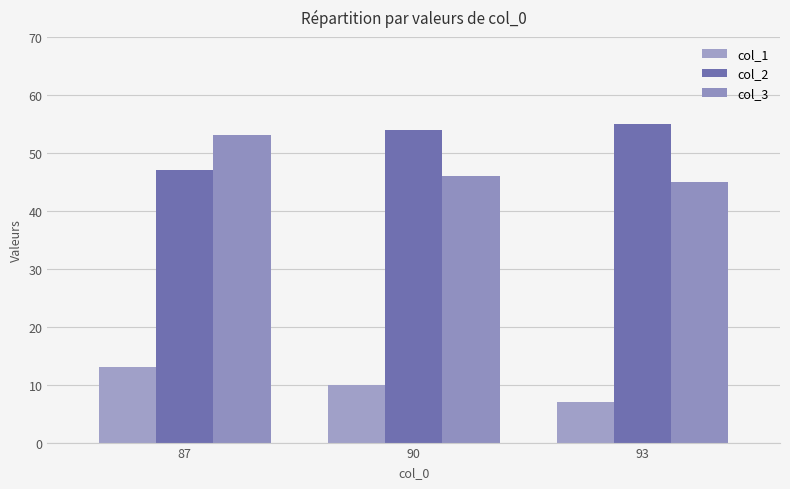

Which series has the widest spread of values?

col_2